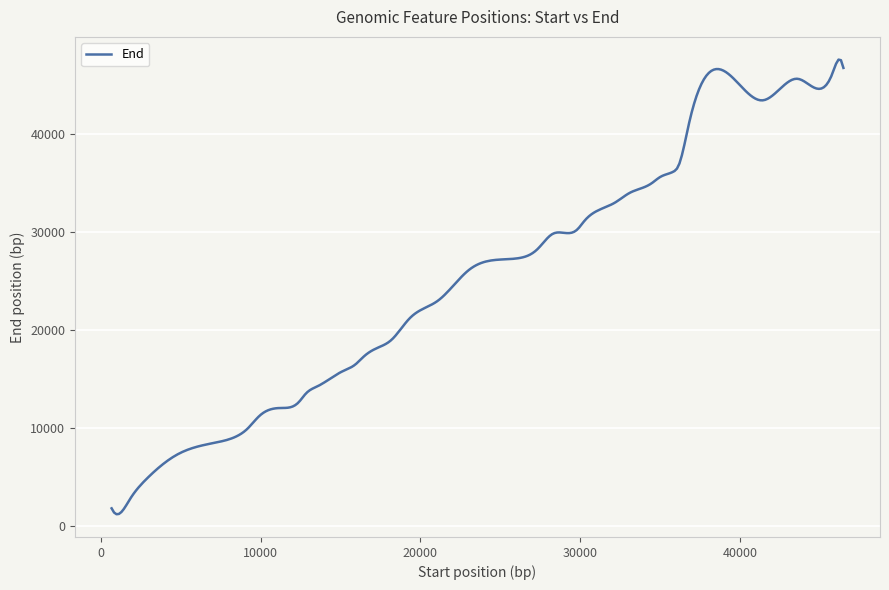

True or false: the data has more than 0 interior local peaks.

True